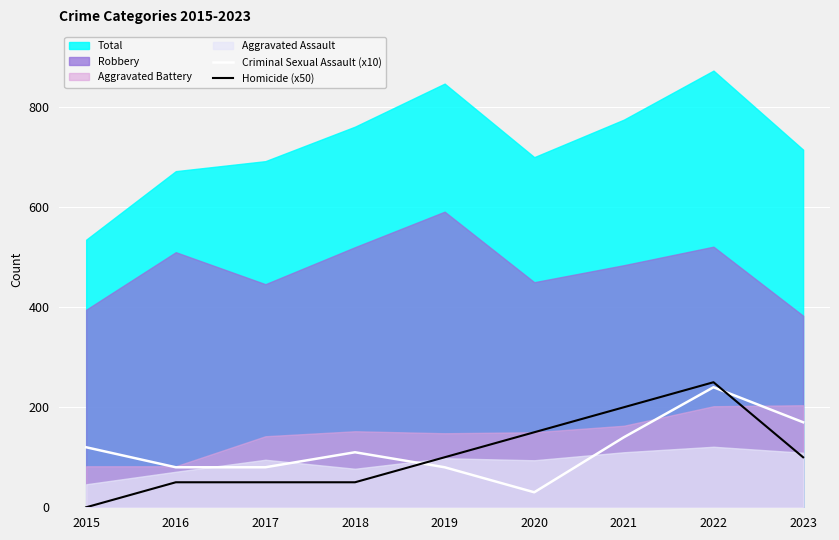

What is the sum of the Homicide (x50) values at 2019 and 2017?

150